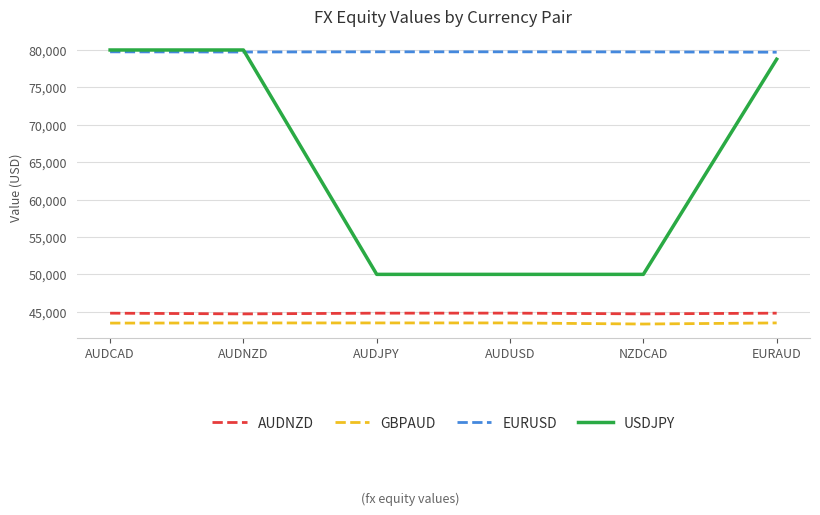

What is the difference between the maximum and minimum values in the EURUSD series?

49.9